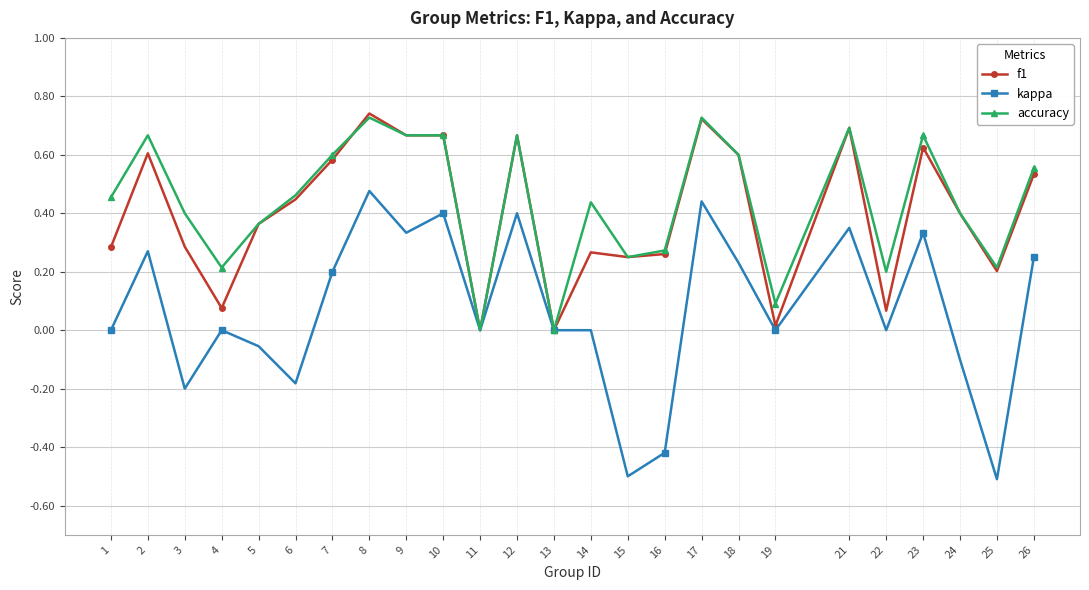

How many series are shown in this chart?

3